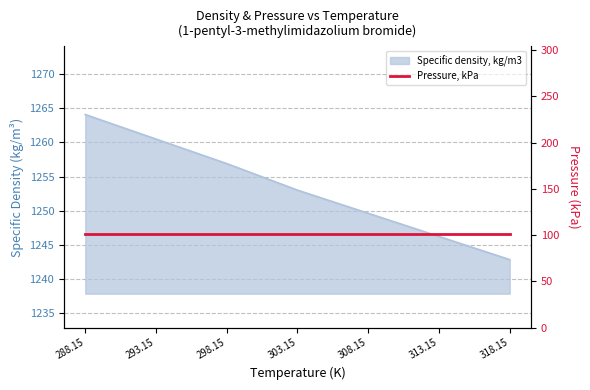

What position from the right is 313.15?

2